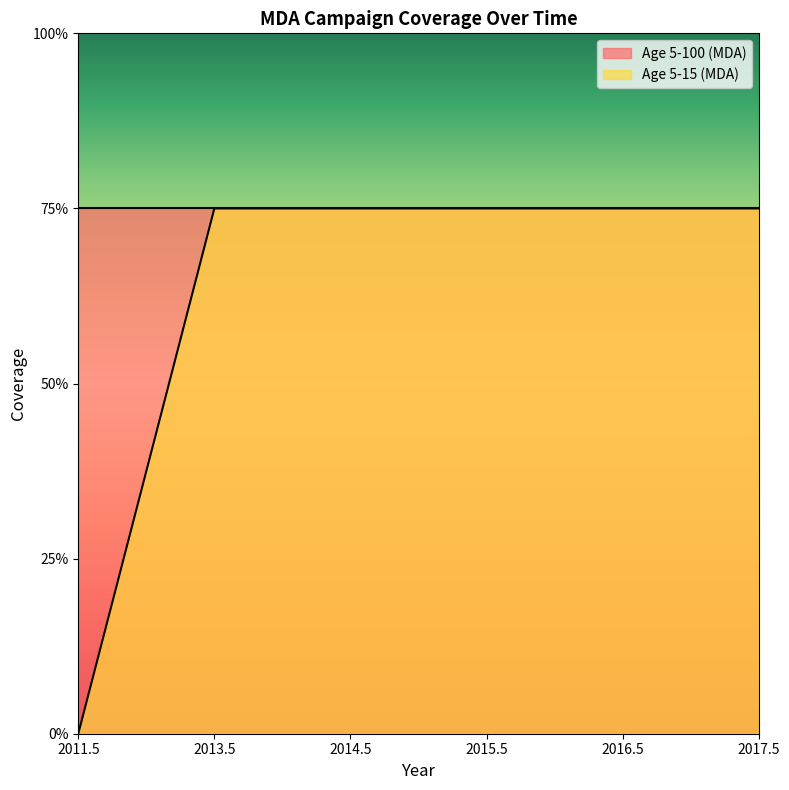

Which has a higher value, 2017.5 or 2016.5?

2017.5